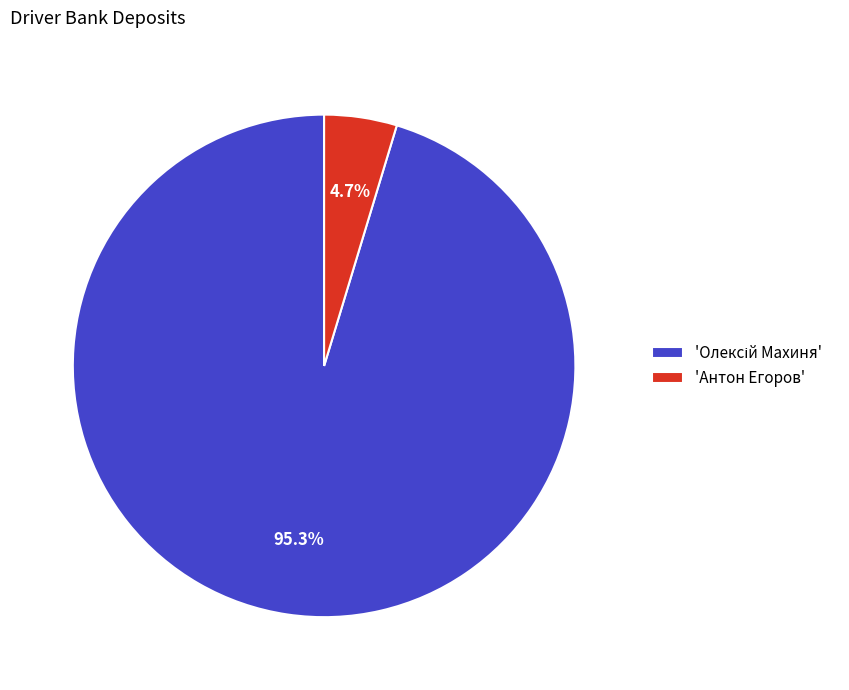

How much of the chart is everything except 'Антон Егоров'?

95.3%